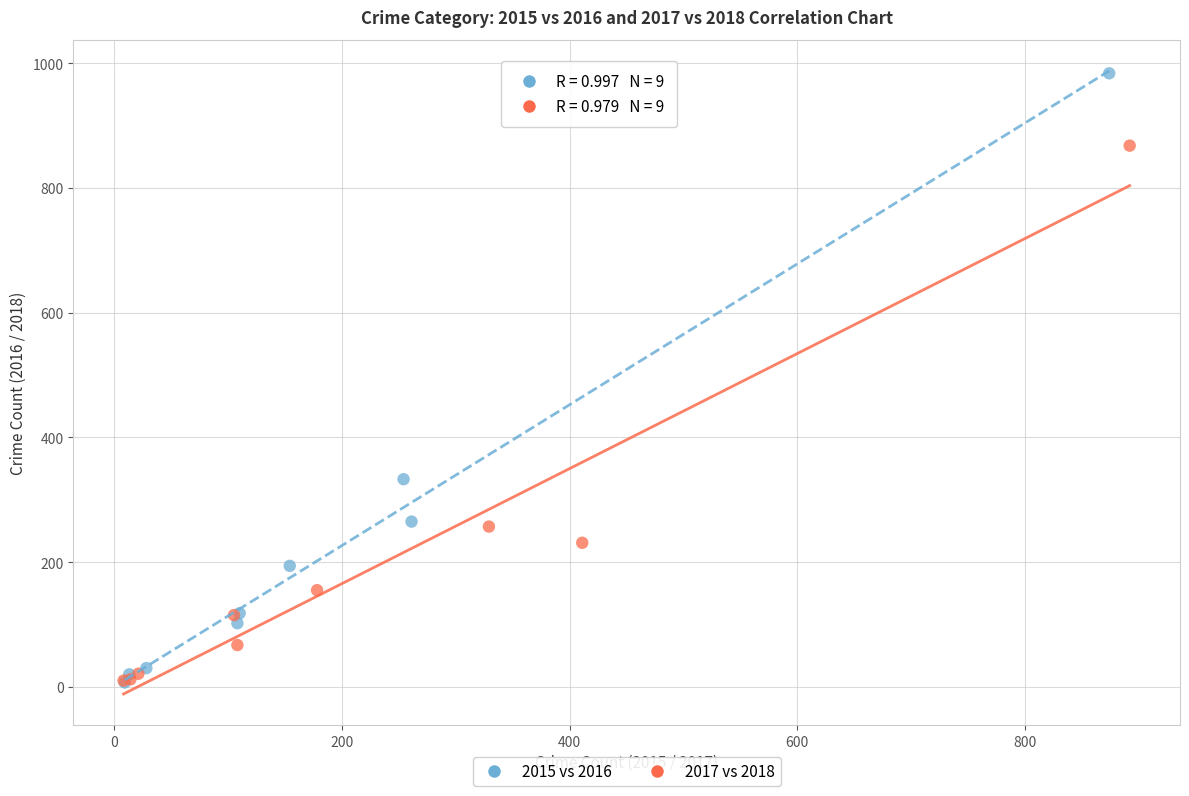

Which series reaches the maximum Y coordinate?

2015 vs 2016